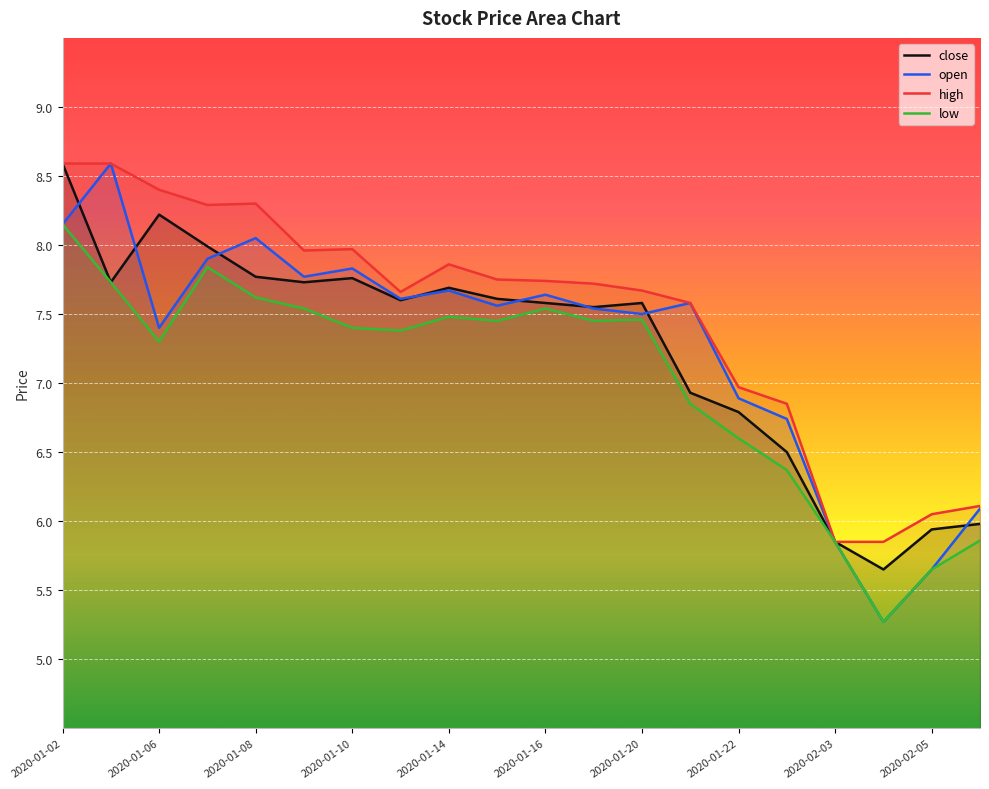

True or false: high and low intersect in this chart.

False